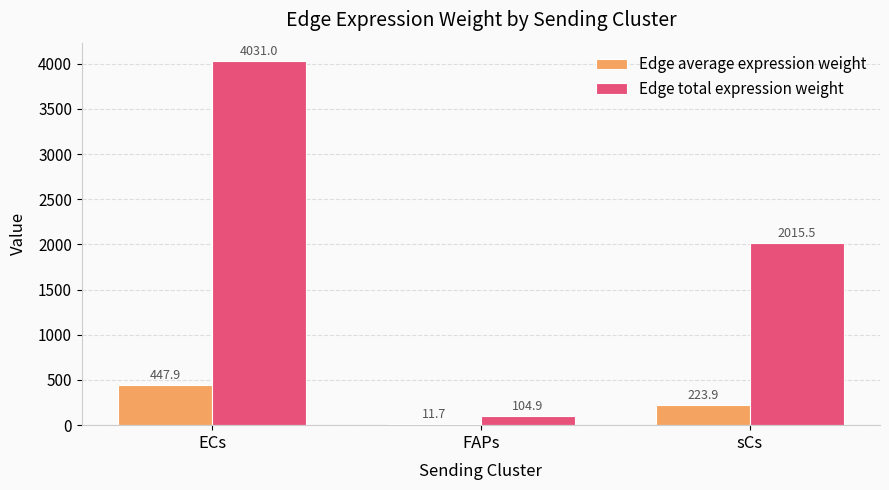

What is the highest value of the Edge average expression weight series?

447.9